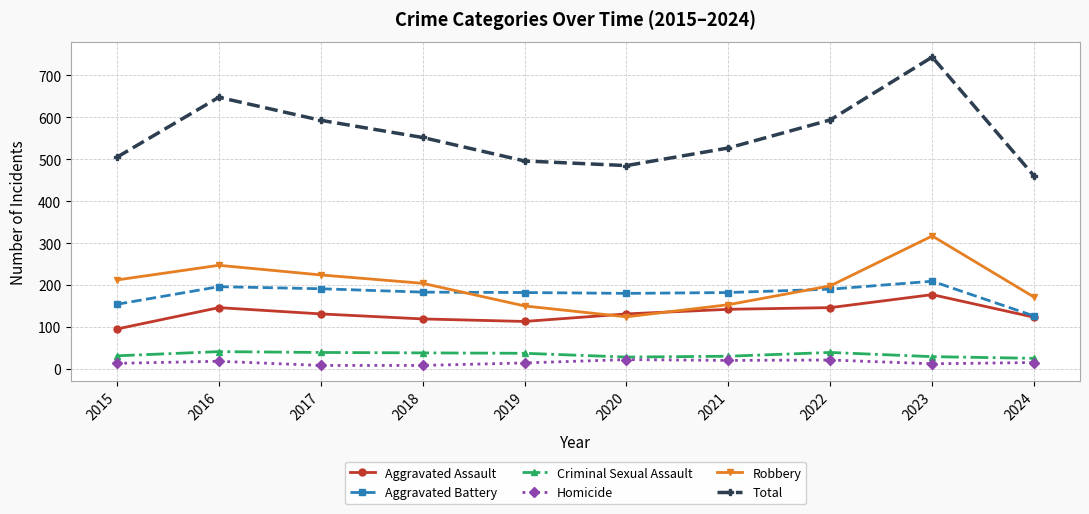

What is the value of the Homicide point at the 6th from the left?

22